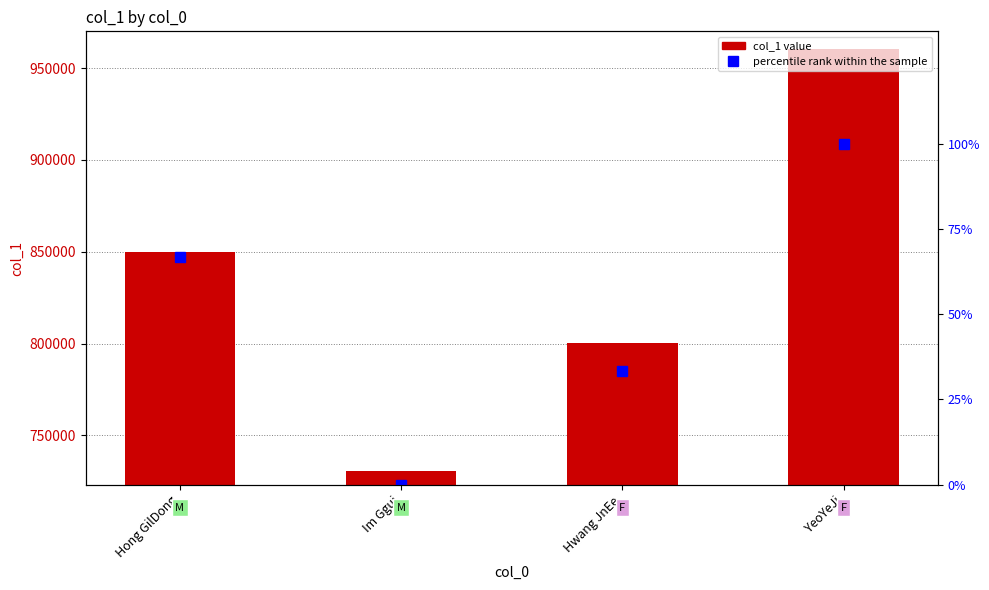

How many values in percentile rank within the sample are above zero?

3